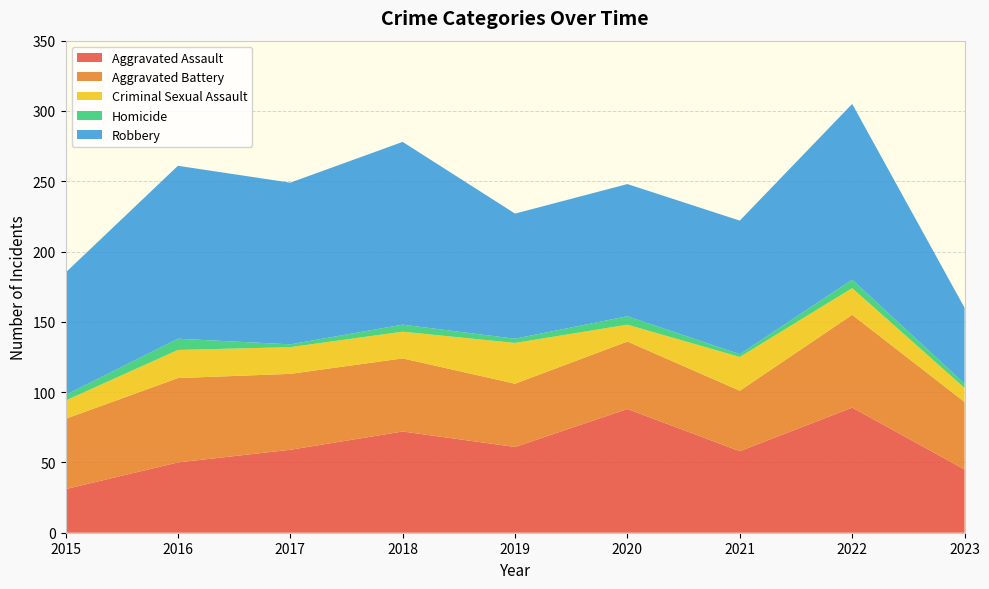

Reading left to right, extract all data points from this chart.

Aggravated Assault: 2015=31	2016=50	2017=59	2018=72	2019=61	2020=88	2021=58	2022=89	2023=45
Aggravated Battery: 2015=50	2016=60	2017=54	2018=52	2019=45	2020=48	2021=43	2022=66	2023=48
Criminal Sexual Assault: 2015=13	2016=20	2017=19	2018=19	2019=29	2020=12	2021=24	2022=19	2023=10
Homicide: 2015=4	2016=8	2017=2	2018=5	2019=3	2020=6	2021=2	2022=6	2023=3
Robbery: 2015=87	2016=123	2017=115	2018=130	2019=89	2020=94	2021=95	2022=125	2023=54